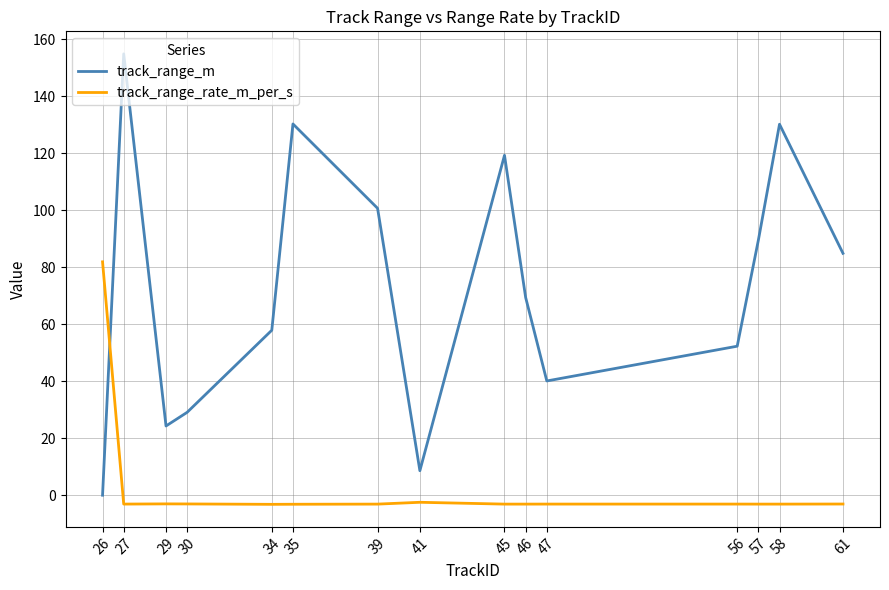

Where is track_range_m nearest to the value 77?

46